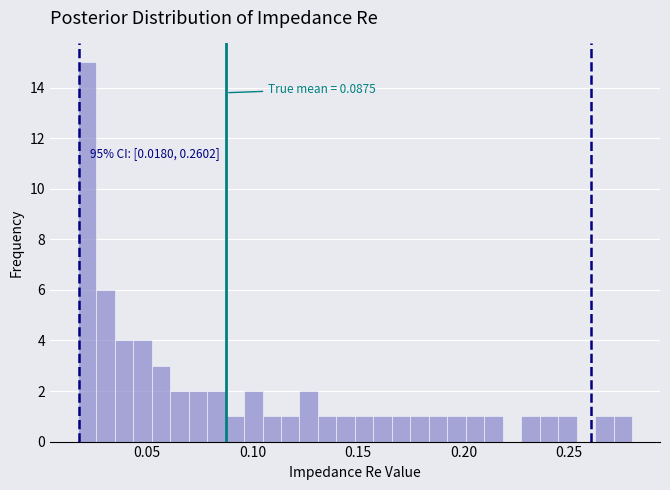

Around what value on the x-axis is the tallest bar? Give the approximate position of its centre, as read against the axis.

0.020